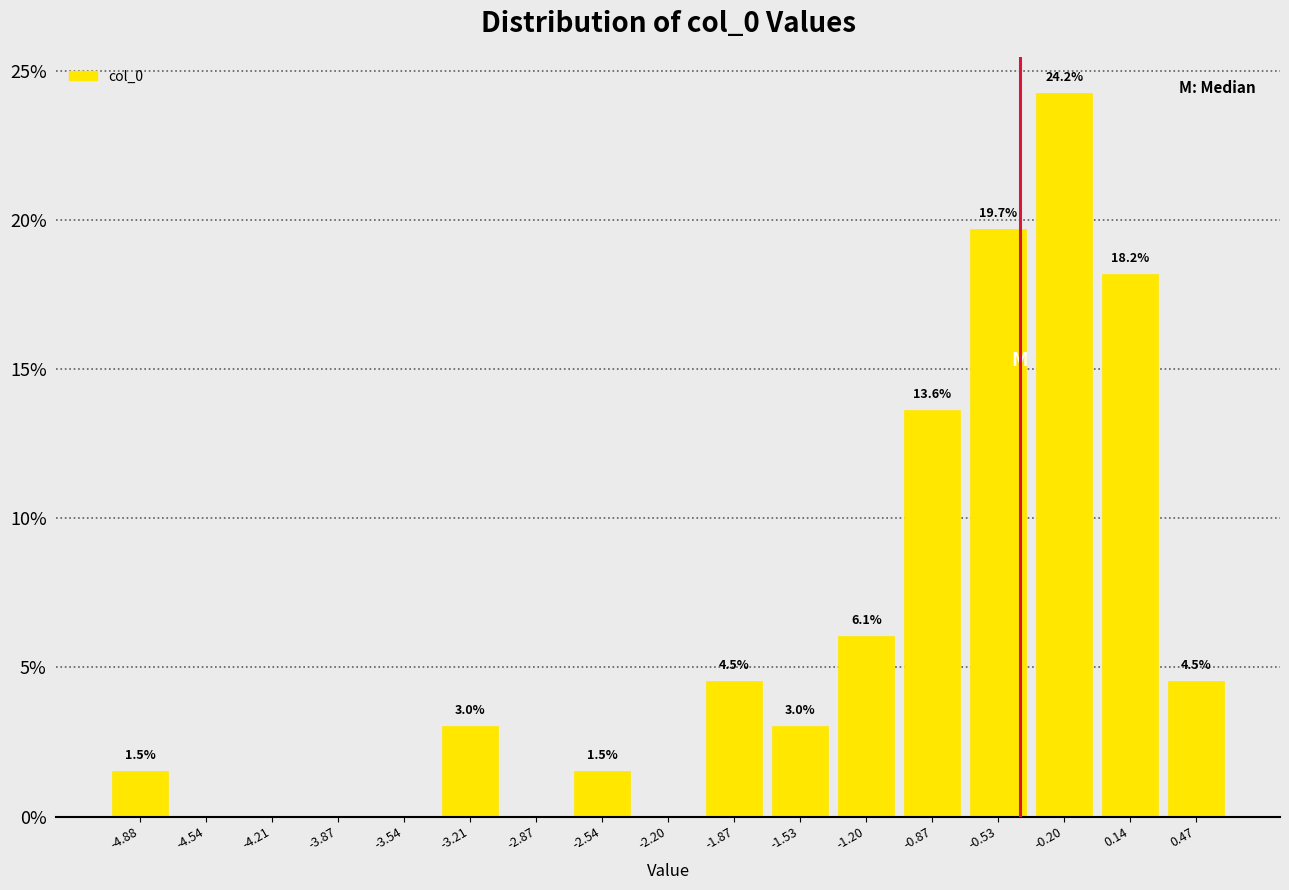

Over which range of the x-axis is the bar tallest?

-0.35 to -0.05